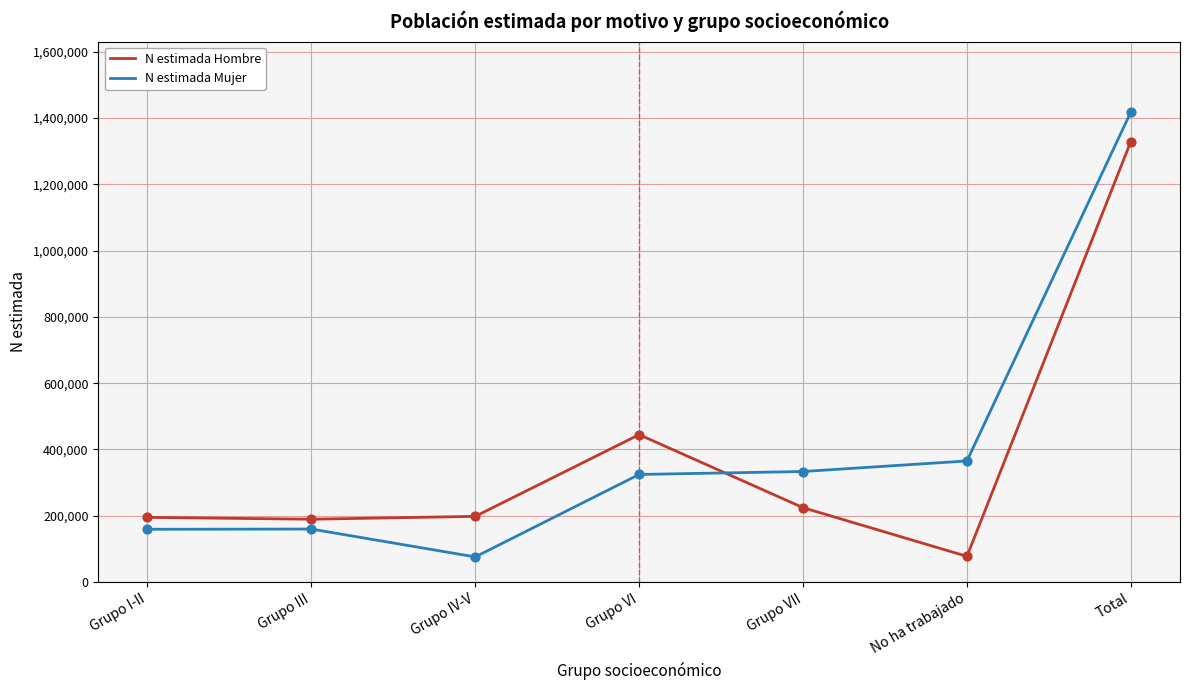

What are all the series names shown in the legend?

N estimada Hombre, N estimada Mujer